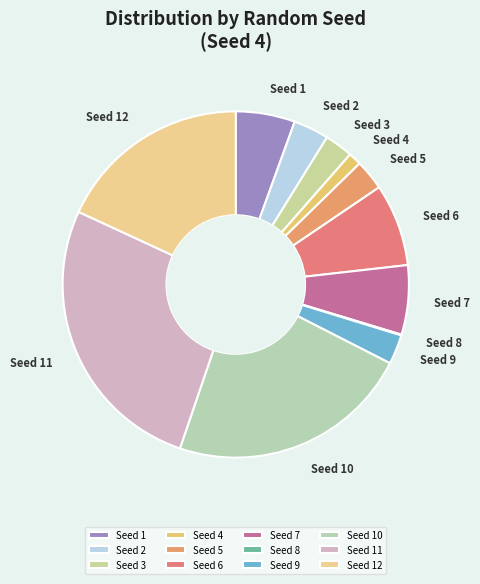

Is the sum of Seed 6 and Seed 7 greater than half?

No